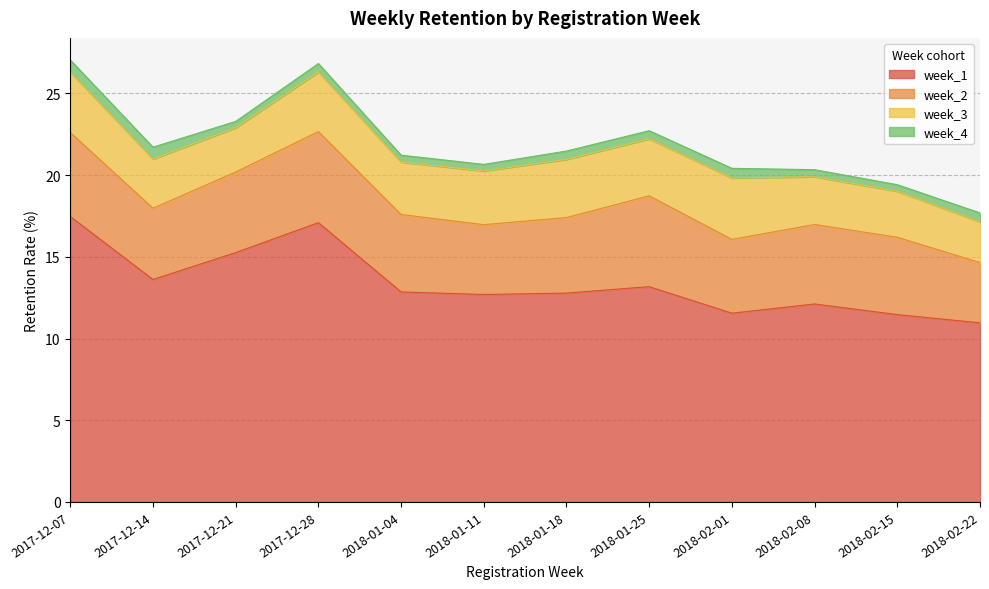

Where is the first local minimum for week_4?

2017-12-21